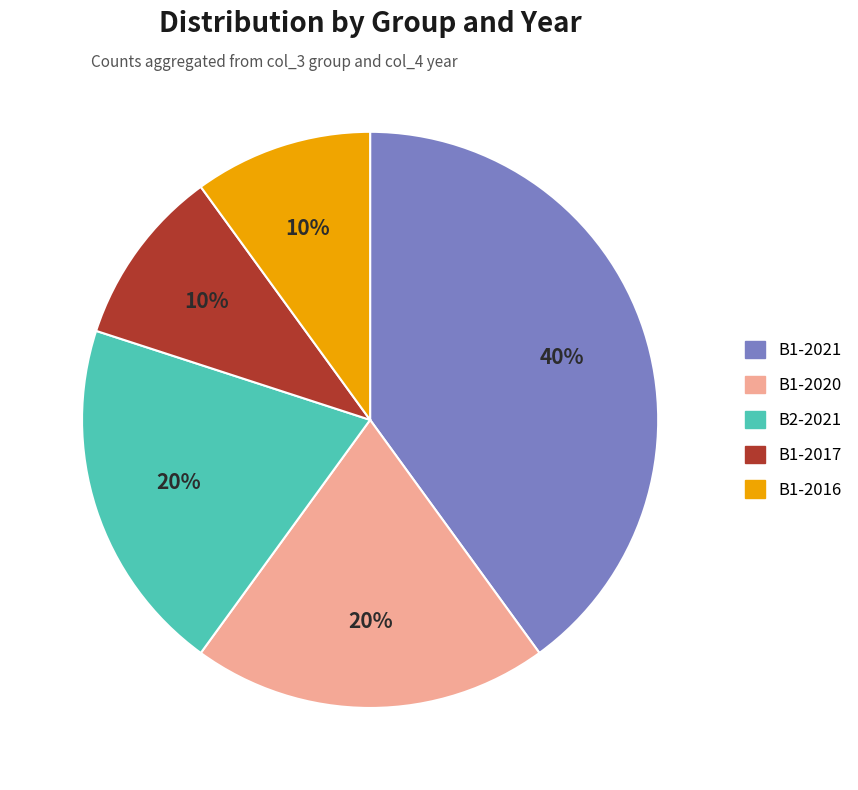

Is there any slice that represents more than half of the pie?

No